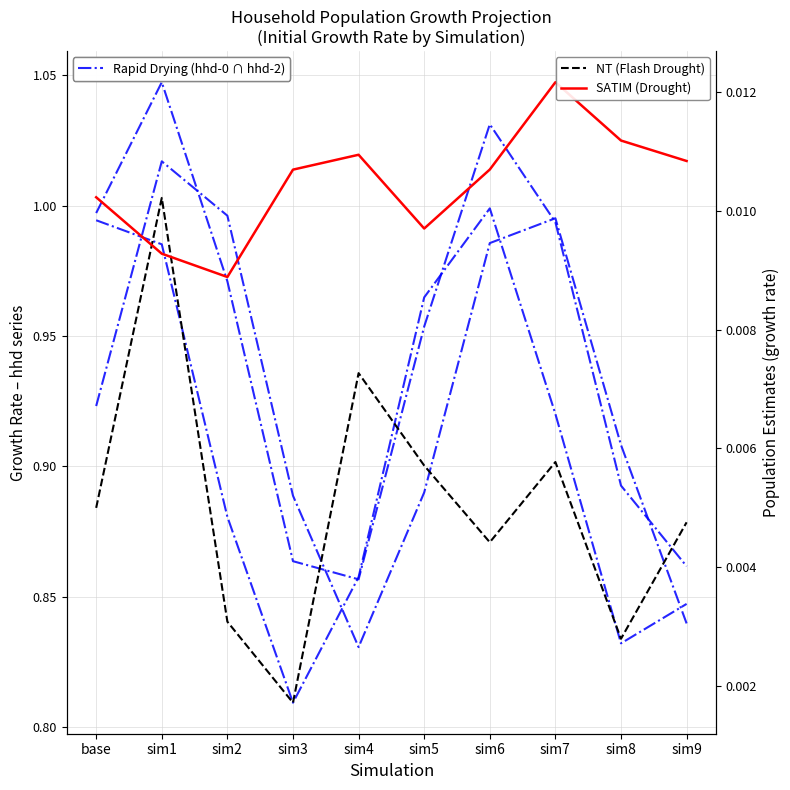

True or false: SATIM and NT cross at least once.

True